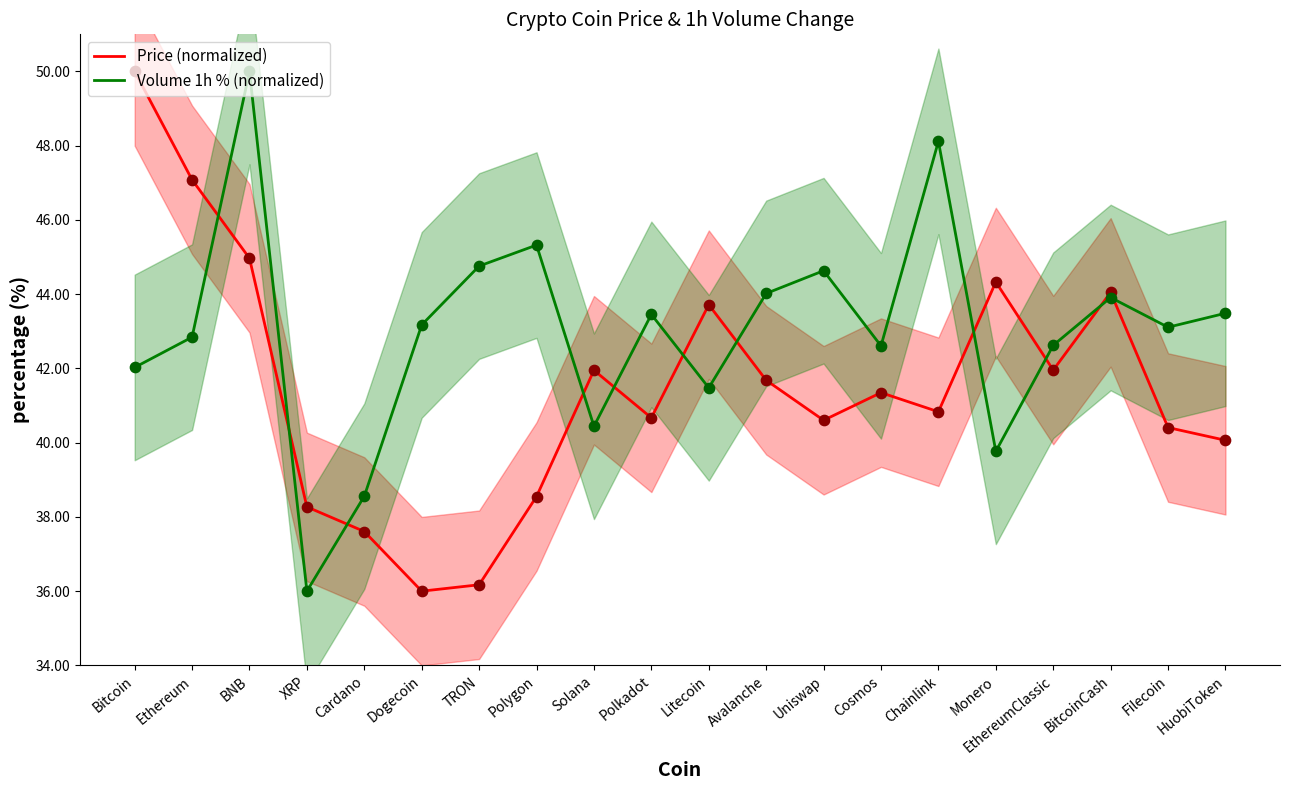

What are all the series names shown in the legend?

Price (normalized), Volume 1h % (normalized)